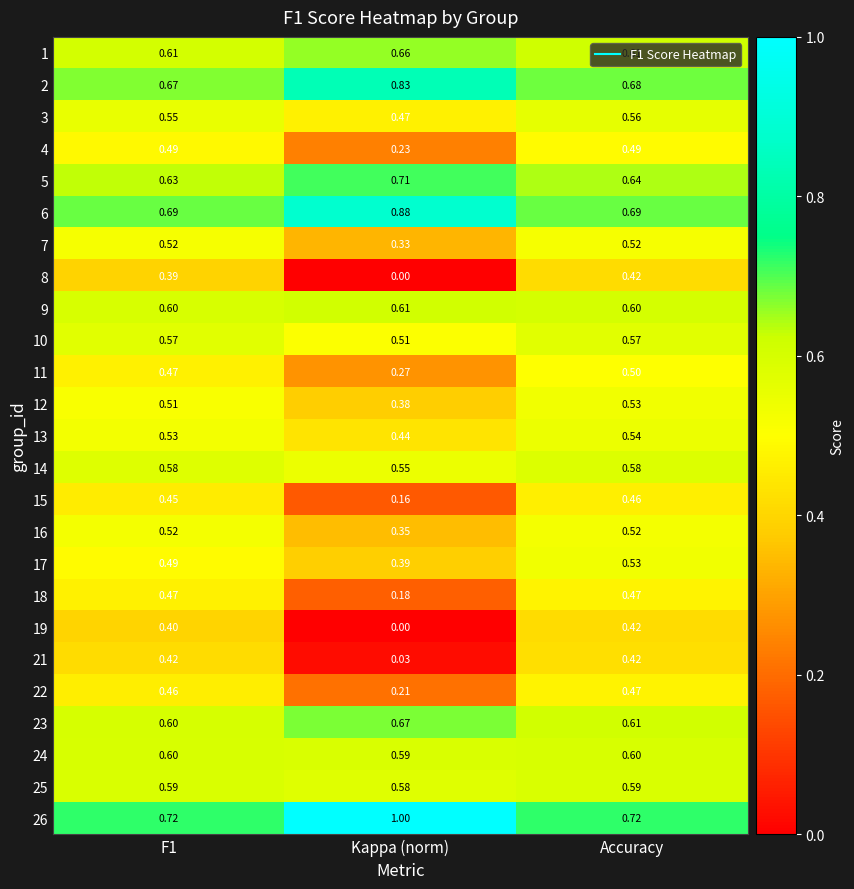

At how many categories does at least one series exceed 0?

3